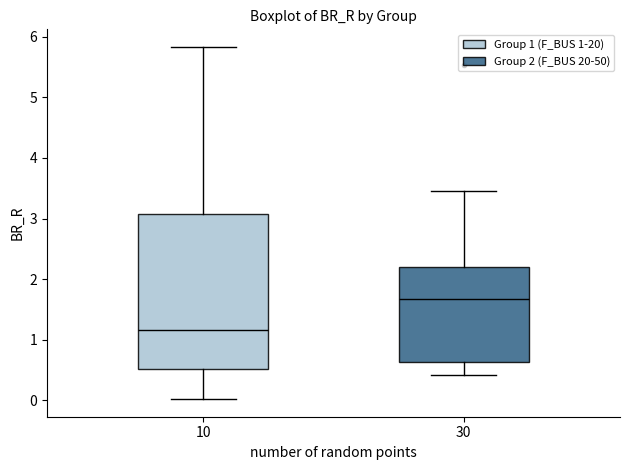

Which box's median line is the lowest?

10